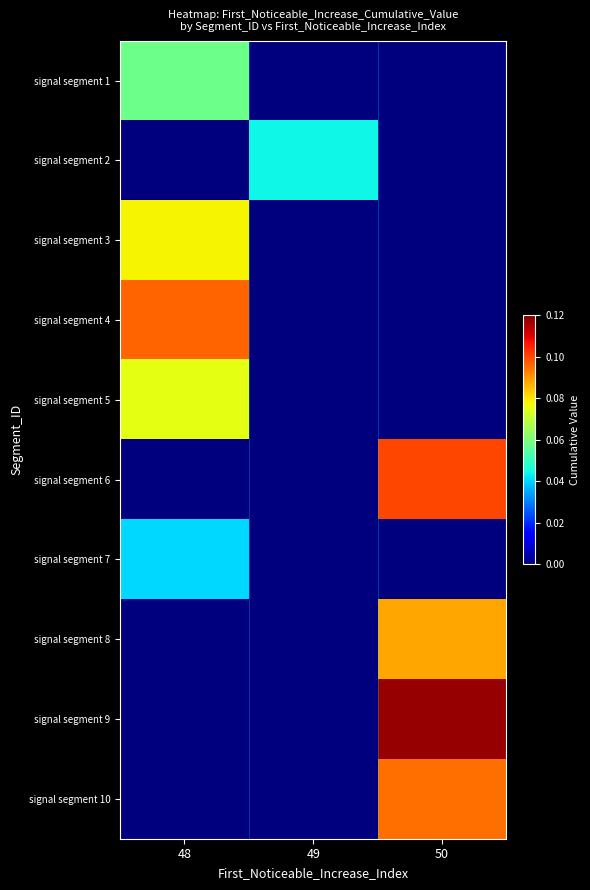

Which label corresponds to the largest value in the chart?

50